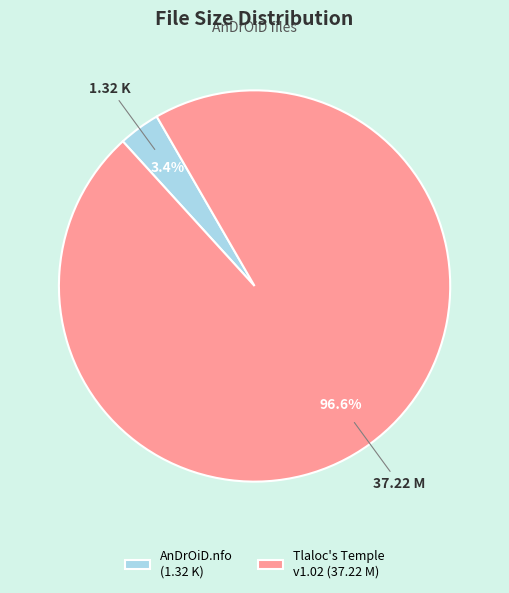

Is there a majority slice in this chart?

Yes